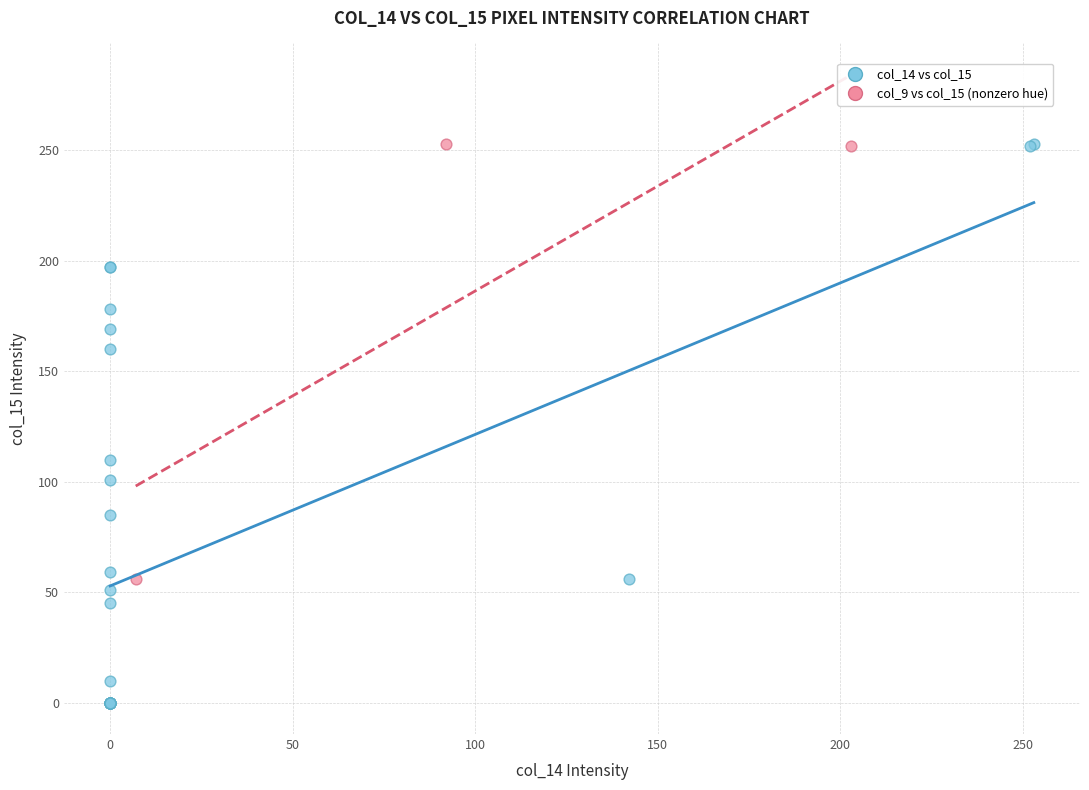

What are all the series names shown in the legend?

col_14 vs col_15, col_9 vs col_15 (nonzero hue)